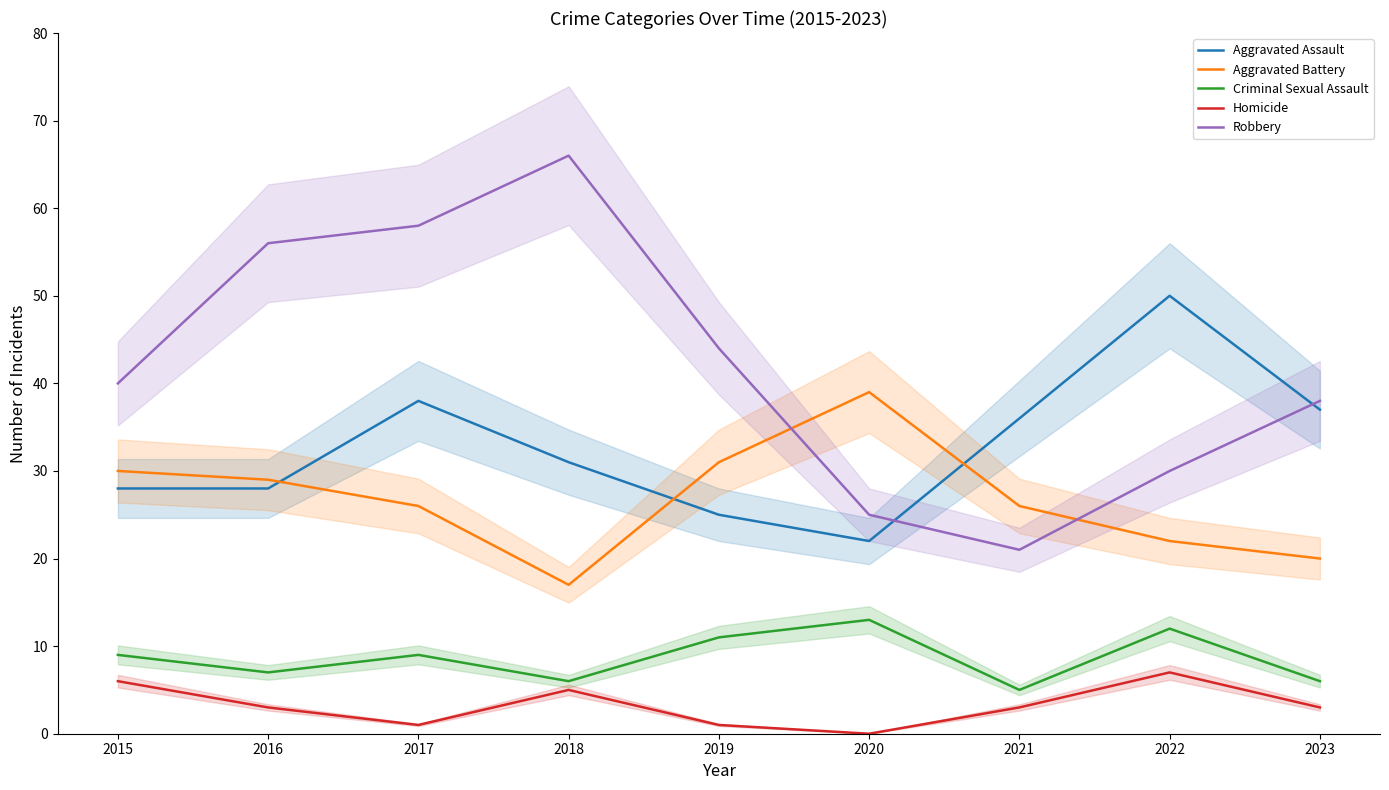

Reading left to right, what are all the values shown in this chart?

Aggravated Assault: 28	28	38	31	25	22	36	50	37
Aggravated Battery: 30	29	26	17	31	39	26	22	20
Criminal Sexual Assault: 9	7	9	6	11	13	5	12	6
Homicide: 6	3	1	5	1	0	3	7	3
Robbery: 40	56	58	66	44	25	21	30	38